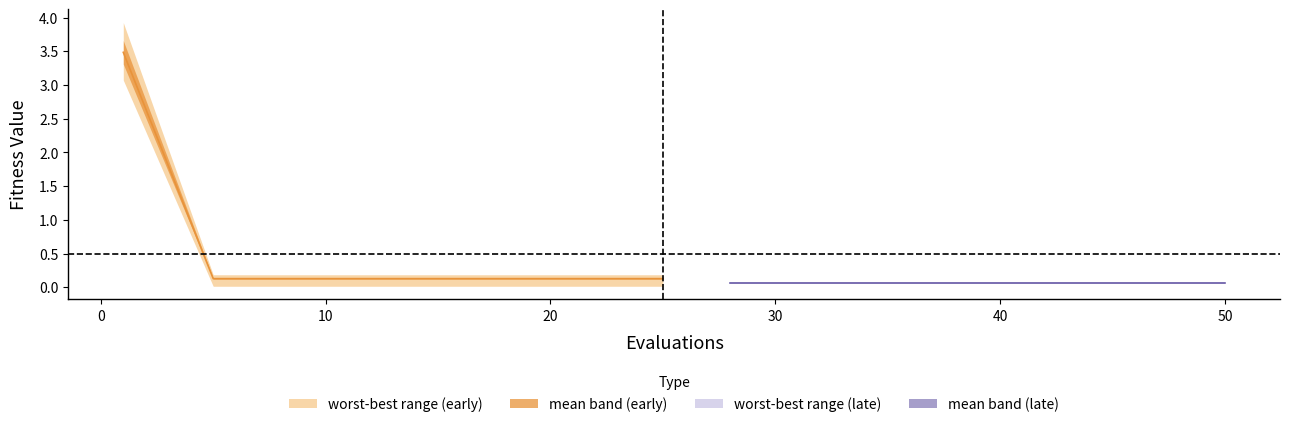

What is the average value of the best series?

0.2